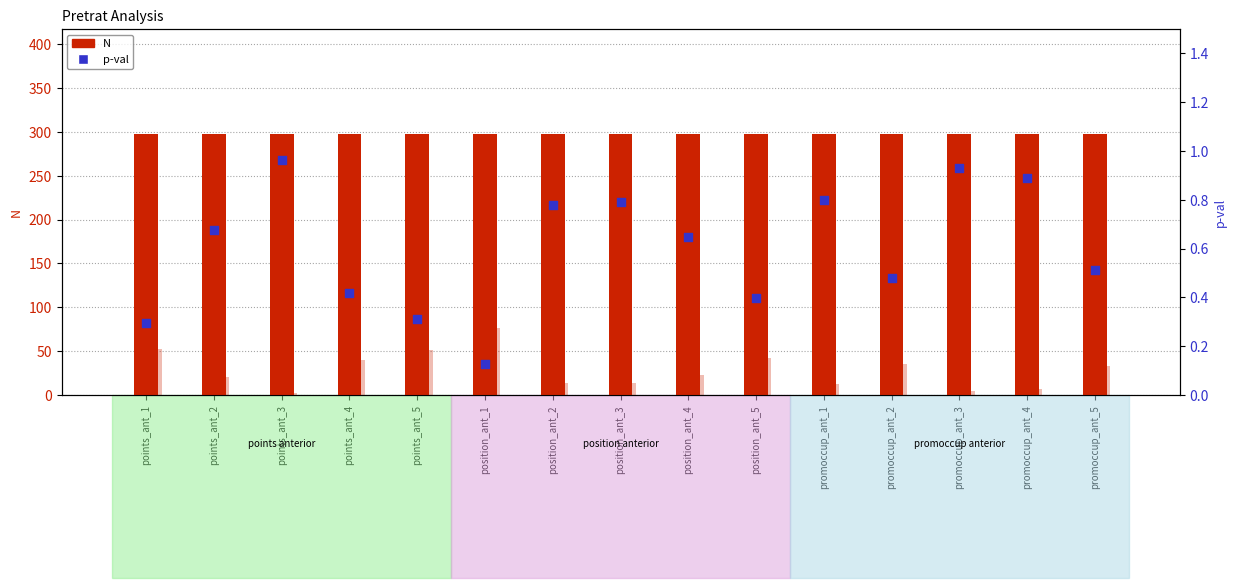

Which series reaches the maximum Y coordinate?

N